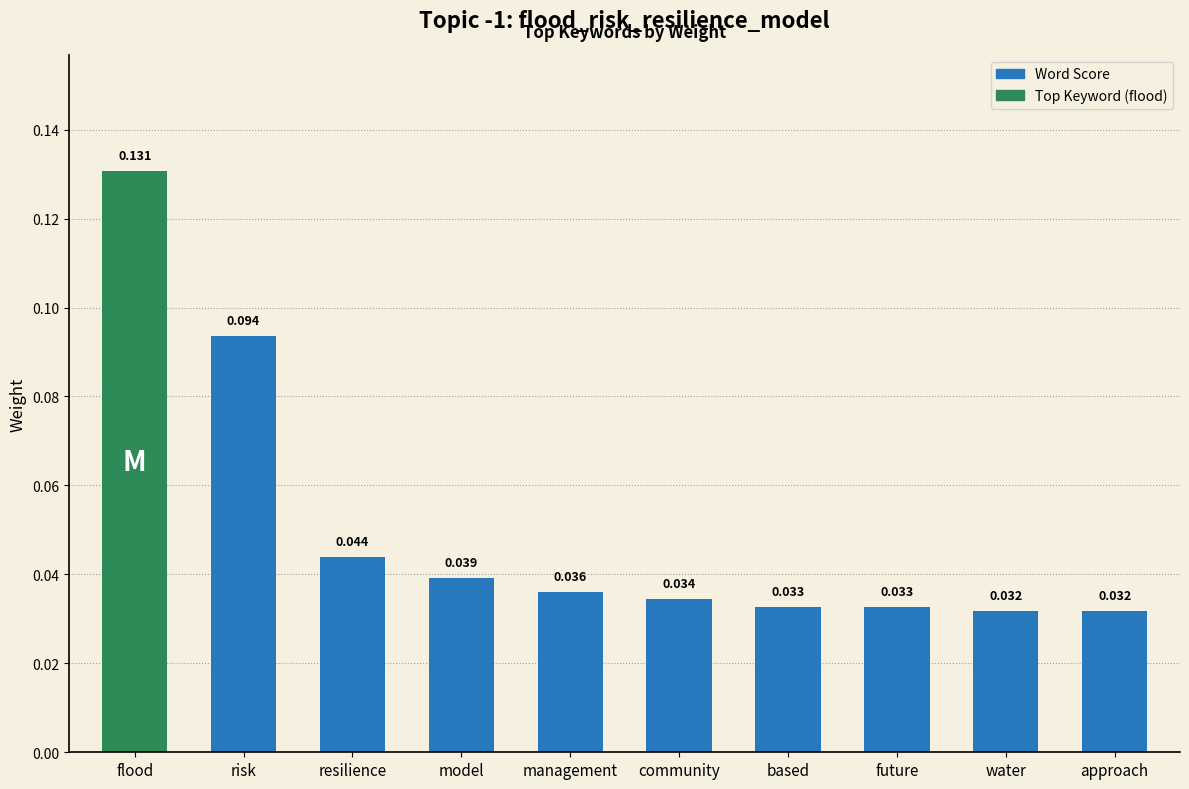

What is the label of the 5th bar from the right?

community